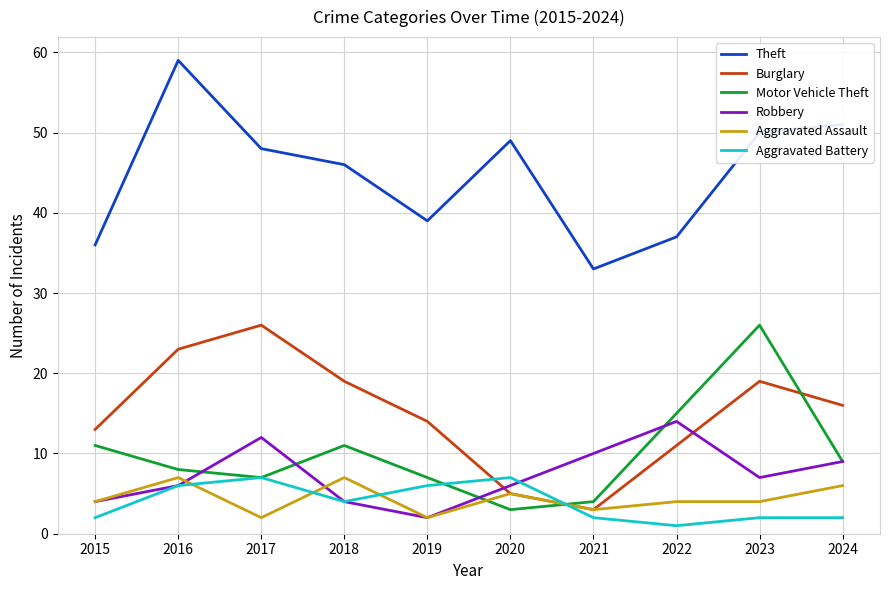

True or false: Theft has a value of 66 at 2023.

False